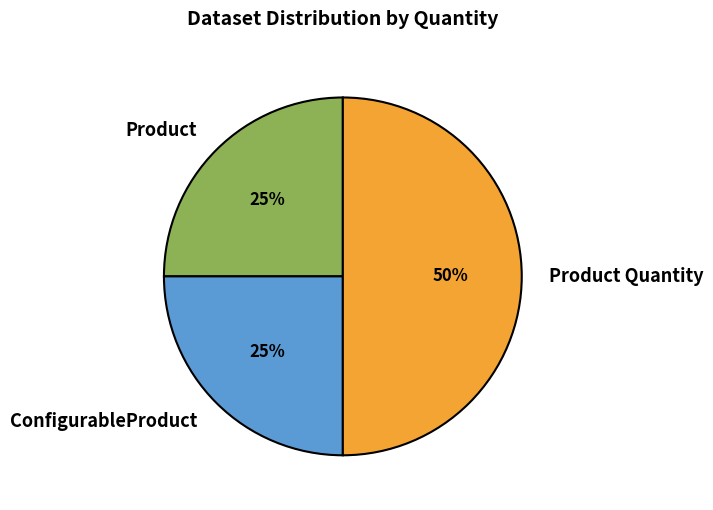

What is the ratio of the value at Product to the value at Product Quantity?

0.5